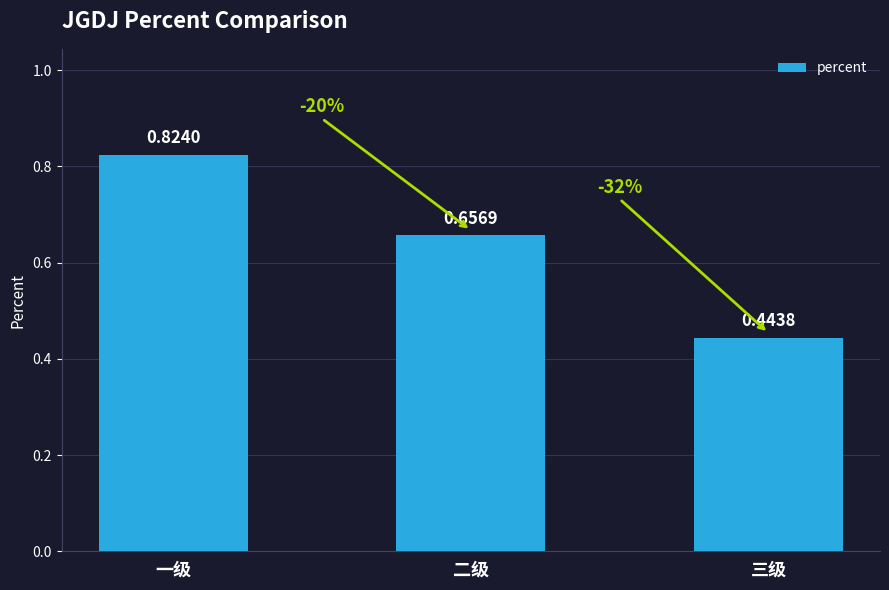

What is the sum of all values?

1.9